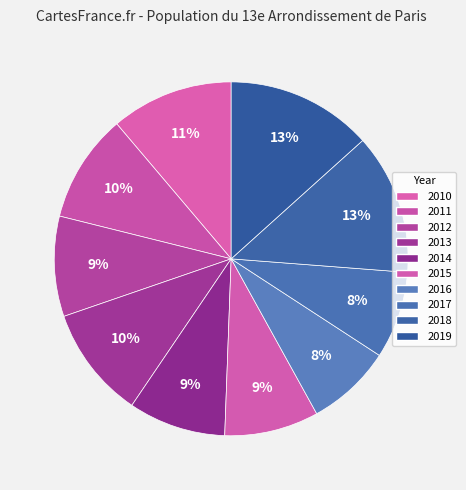

Does 2010 account for over 50% of the chart?

No